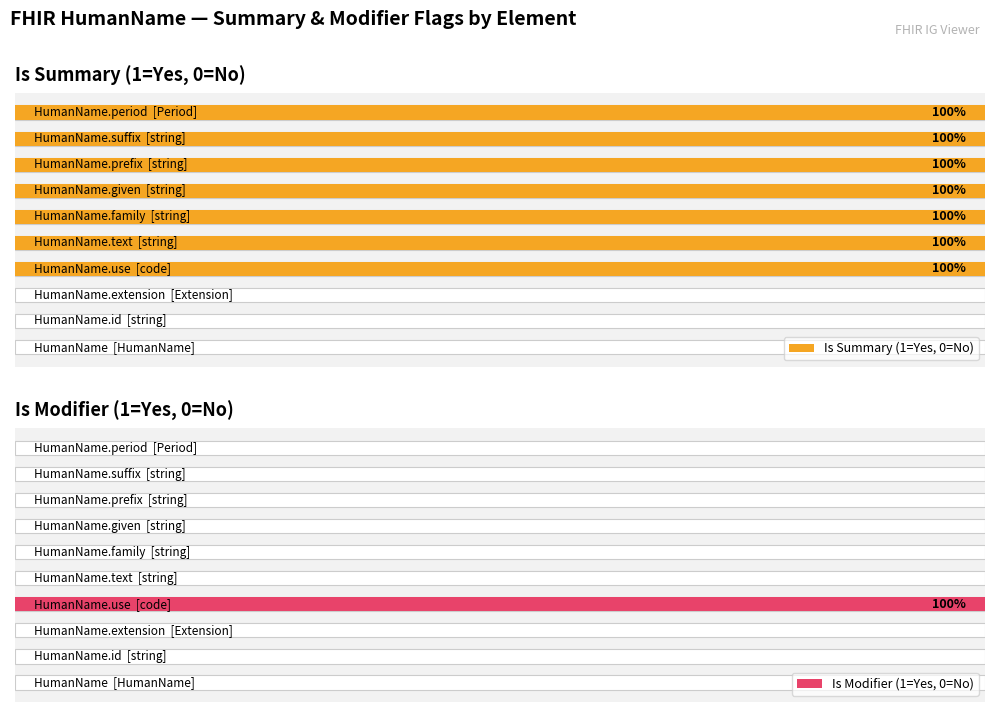

What are all the series names shown in the legend?

Is Summary (1=Yes, 0=No), Is Modifier (1=Yes, 0=No)